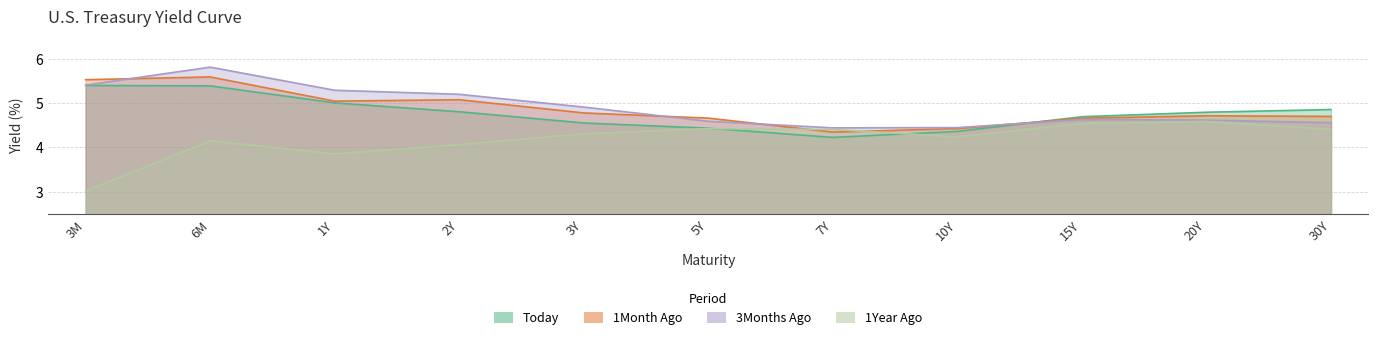

How many times do 1Month Ago and 3Months Ago cross each other?

4